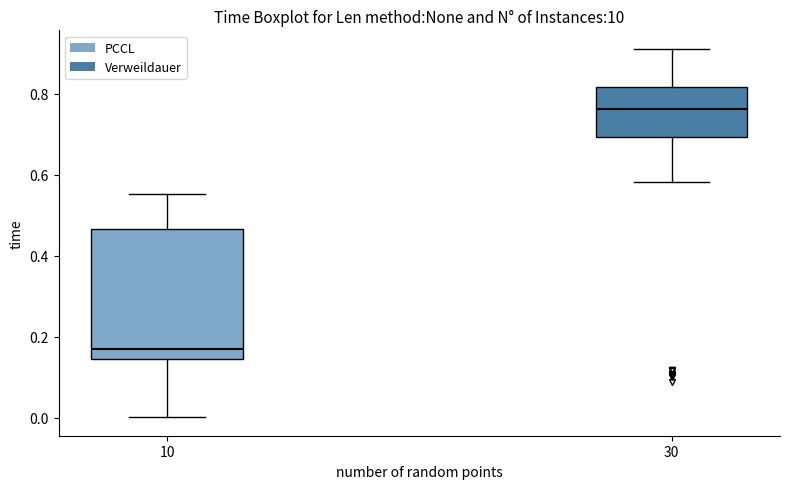

Where is the lower edge of the box at x = 10 on the y-axis? The values are not printed on the chart, so give them approximately, as read against the axis.

0.14